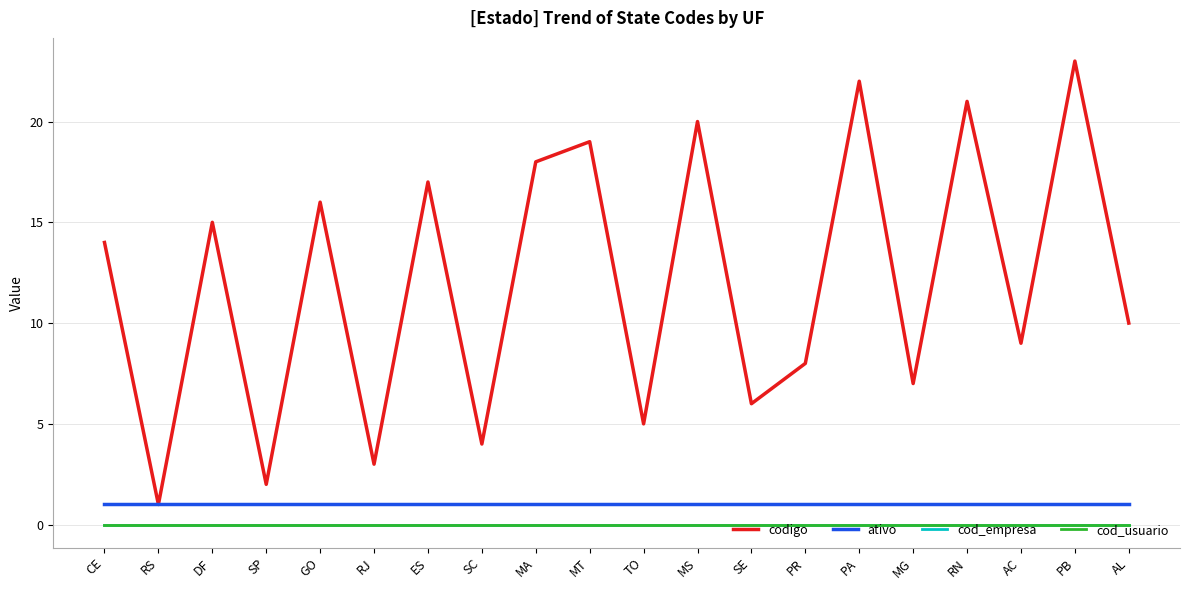

Which series has the widest spread of values?

codigo